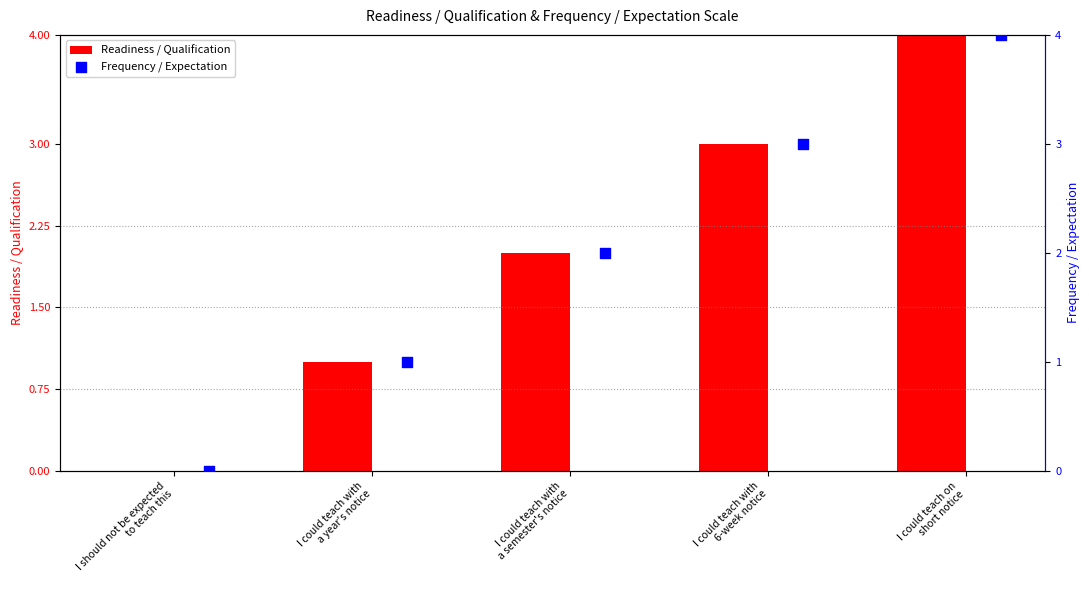

Which series reaches the minimum Y coordinate?

Readiness / Qualification